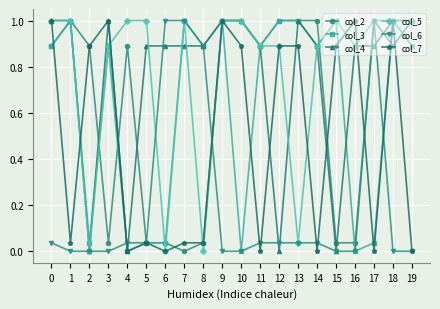

True or false: col_7 has a value of 0.3 at 15.

False